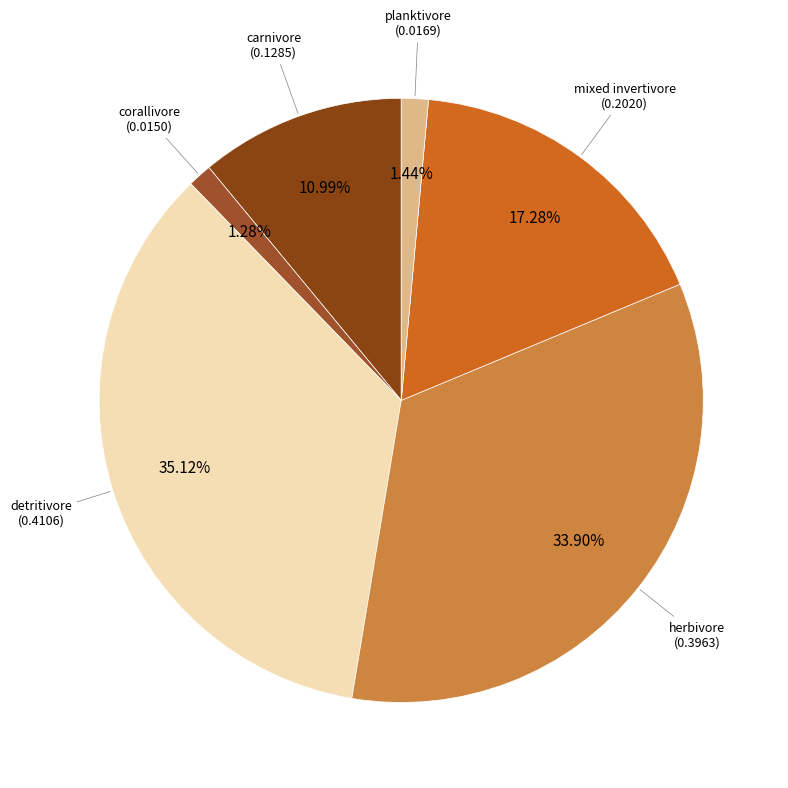

Between mixed invertivore and carnivore, which is larger?

mixed invertivore